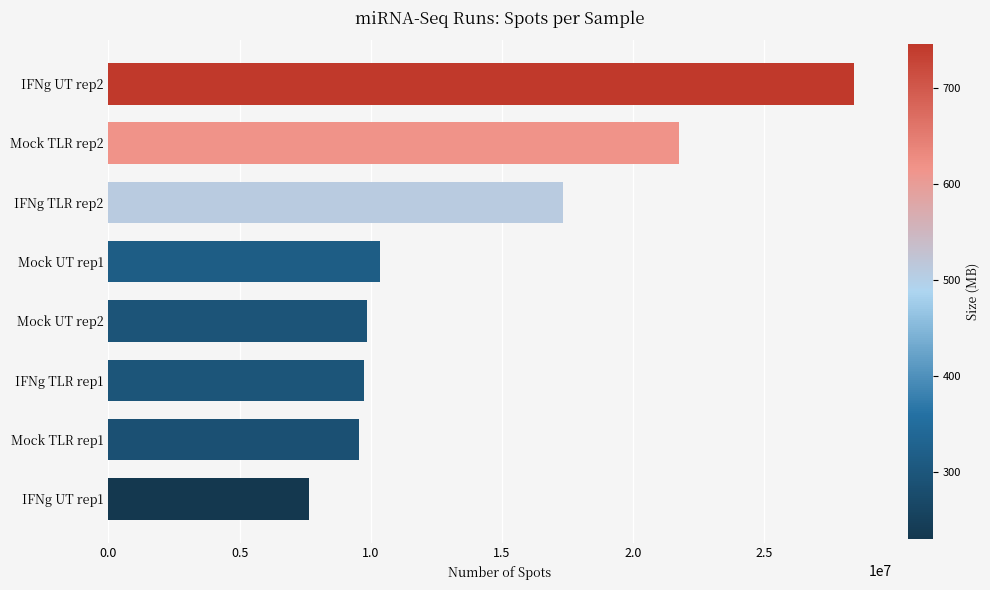

Is it true that the value at Mock UT rep1 is 5857279?

False